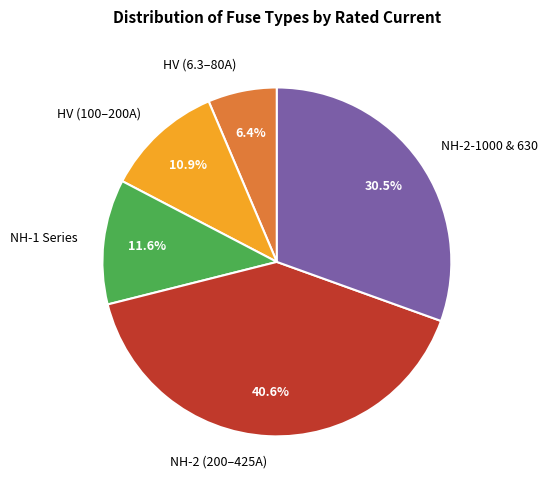

What is the largest slice in the pie chart?

NH-2 (200–425A)